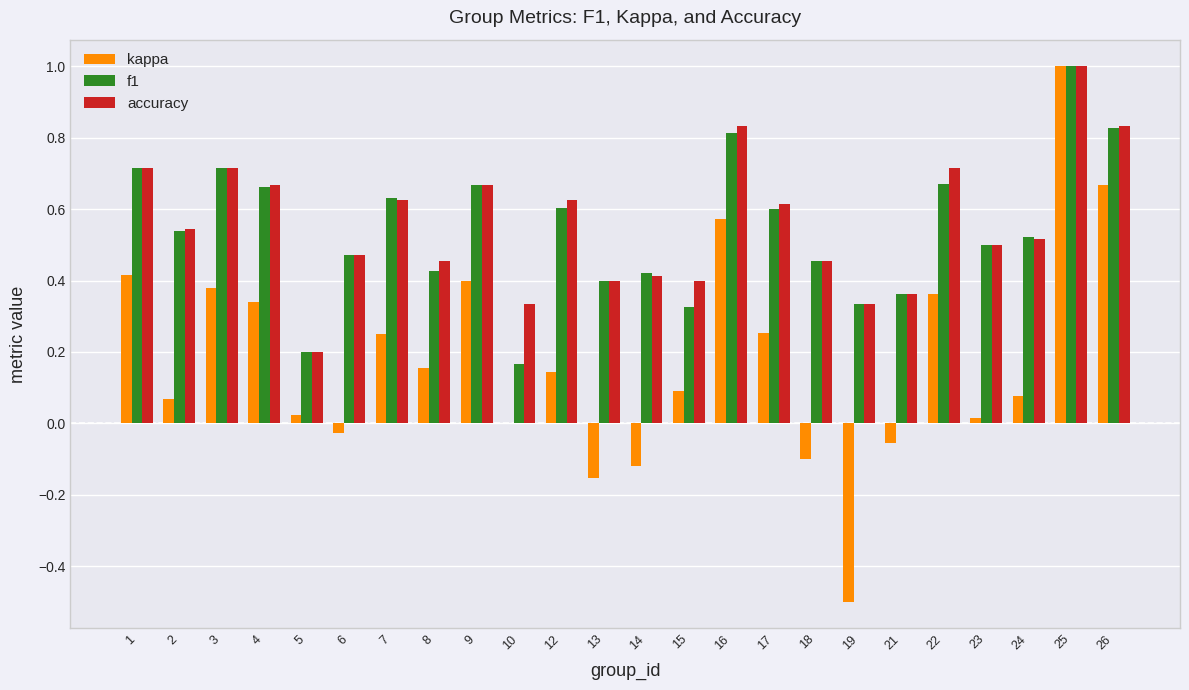

What is the total value across all series at 3?

1.8